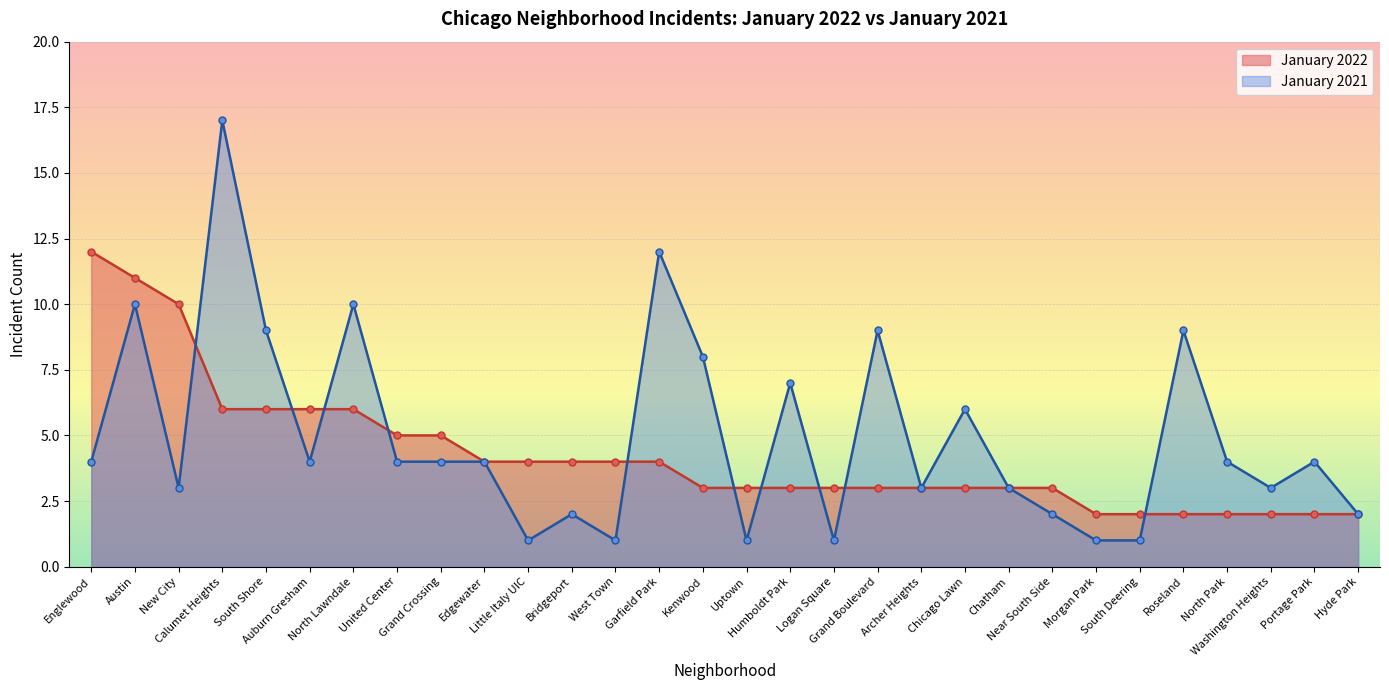

The January 2021 series shows 3 at Grand Crossing. True or false?

False